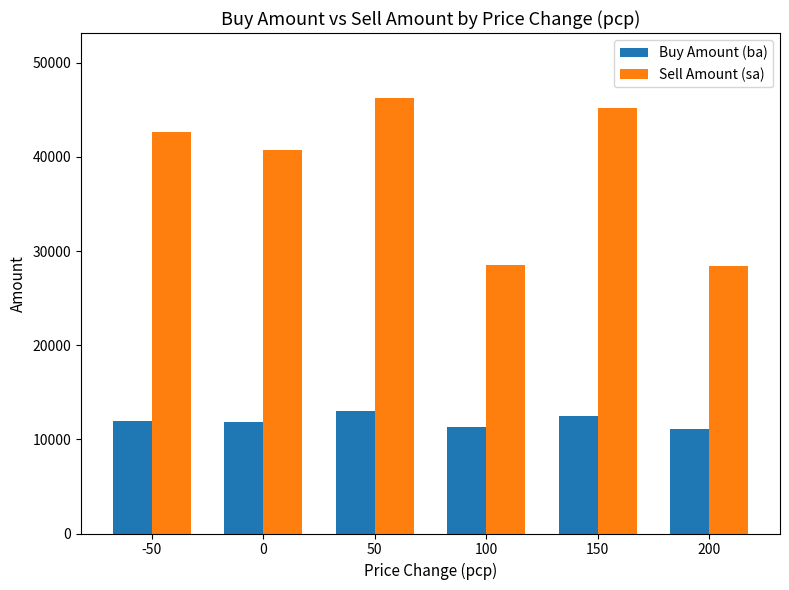

What is the difference between the Sell Amount (sa) values at 100 and 0?

12168